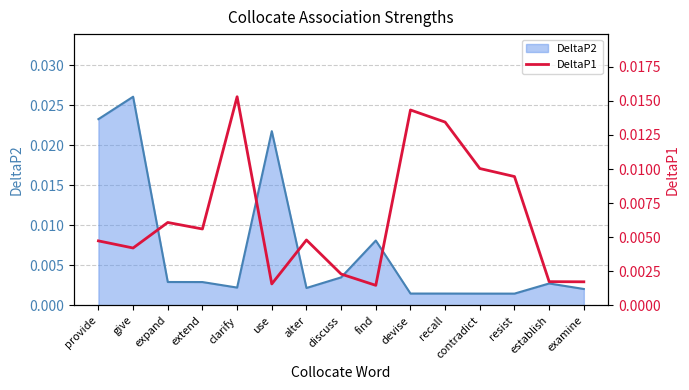

What is the label of the 13th point from the left?

resist